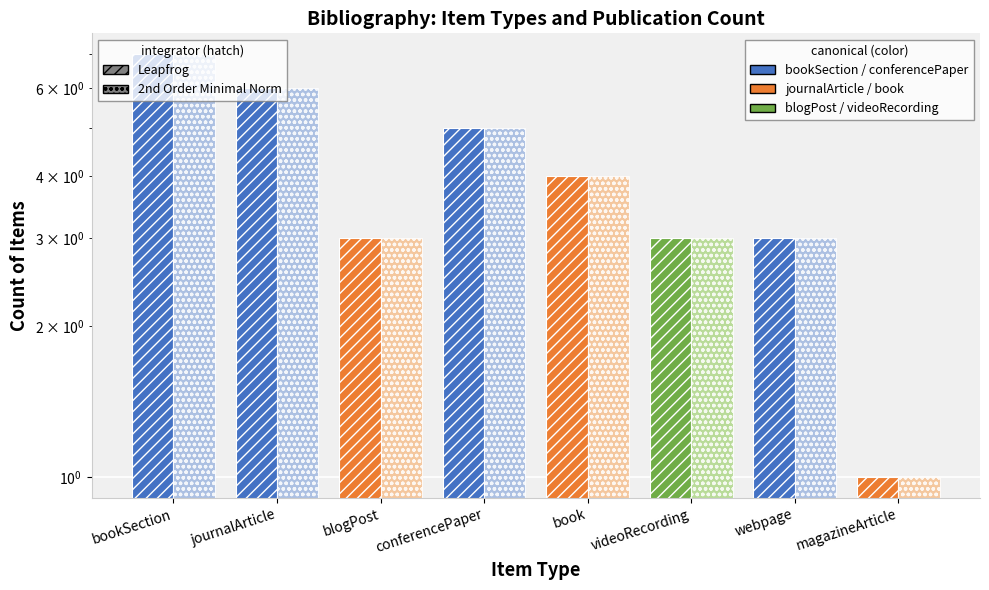

Reading right to left, what are all the values shown in this chart?

Leapfrog: 1	3	3	4	5	3	6	7
2nd Order Minimal Norm: 1	3	3	4	5	3	6	7